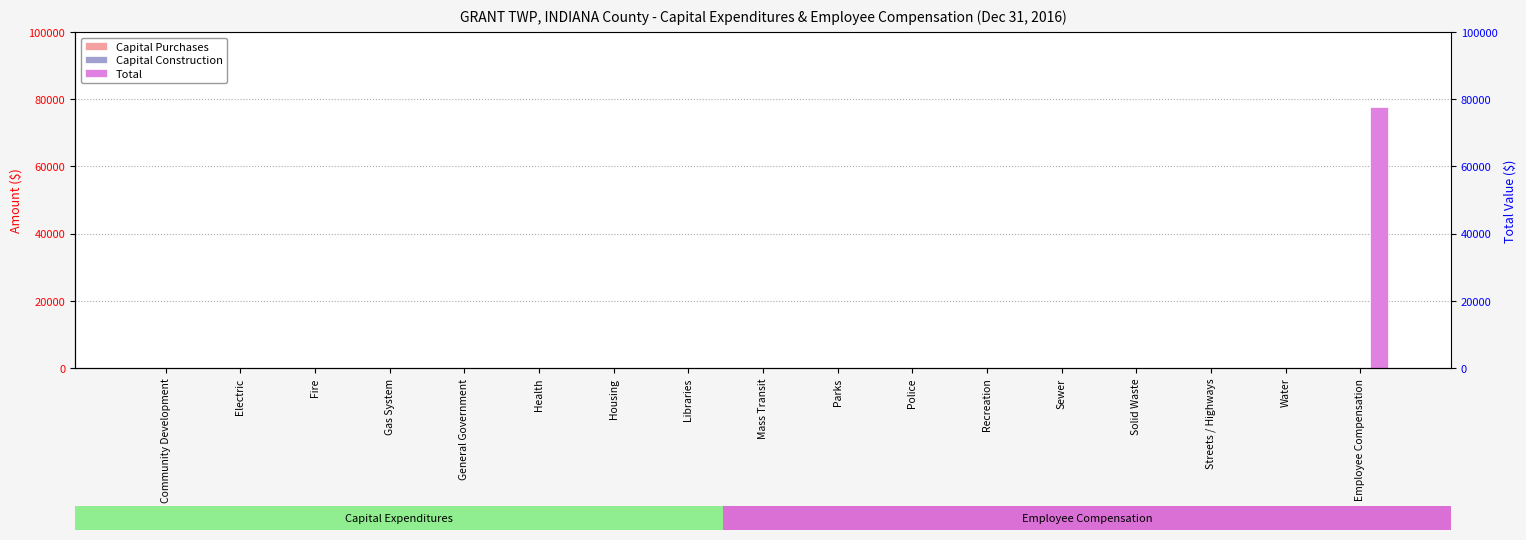

Reading left to right, extract all data points from this chart.

Capital Purchases: Community Development=0	Electric=0	Fire=0	Gas System=0	General Government=0	Health=0	Housing=0	Libraries=0	Mass Transit=0	Parks=0	Police=0	Recreation=0	Sewer=0	Solid Waste=0	Streets / Highways=0	Water=0	Employee Compensation=0
Capital Construction: Community Development=0	Electric=0	Fire=0	Gas System=0	General Government=0	Health=0	Housing=0	Libraries=0	Mass Transit=0	Parks=0	Police=0	Recreation=0	Sewer=0	Solid Waste=0	Streets / Highways=0	Water=0	Employee Compensation=0
Total: Community Development=0	Electric=0	Fire=0	Gas System=0	General Government=0	Health=0	Housing=0	Libraries=0	Mass Transit=0	Parks=0	Police=0	Recreation=0	Sewer=0	Solid Waste=0	Streets / Highways=0	Water=0	Employee Compensation=77790